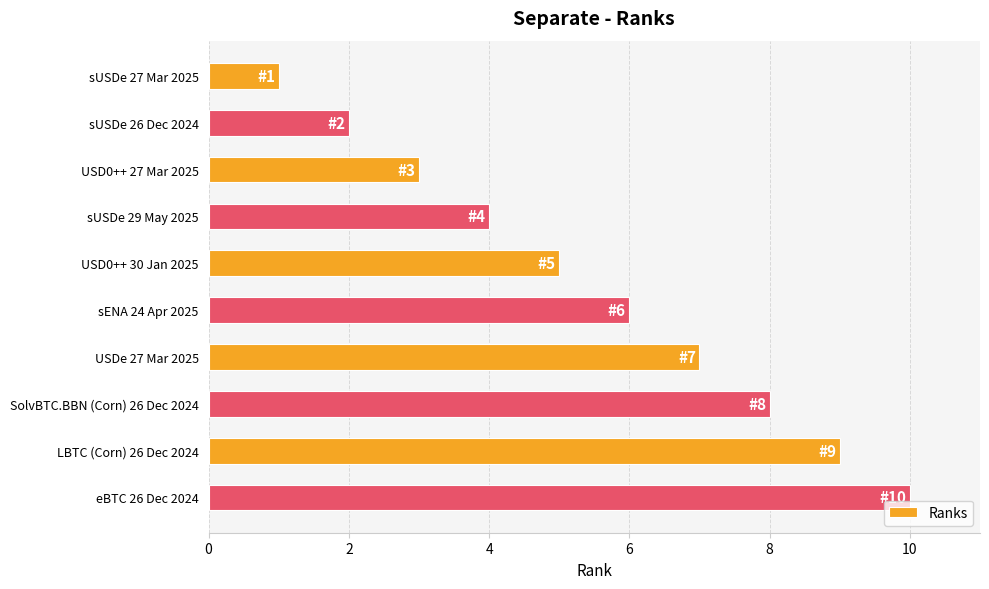

Count the number of categories in the chart.

10